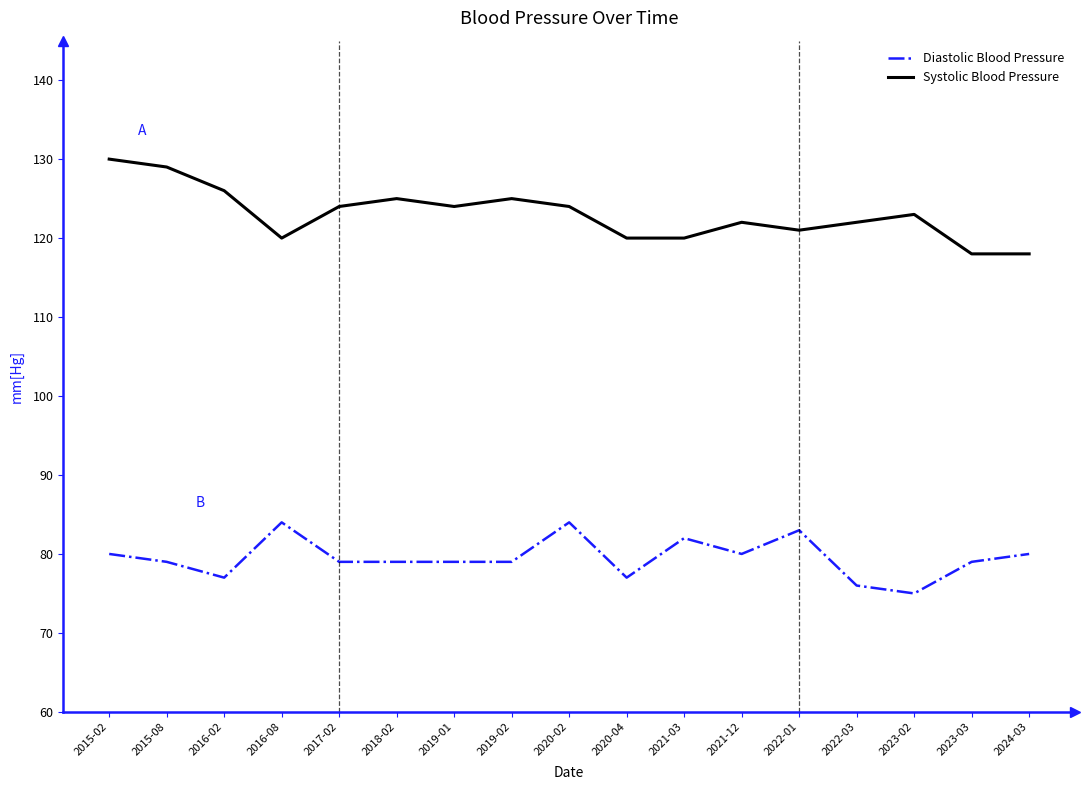

At how many categories does at least one series exceed 95?

17